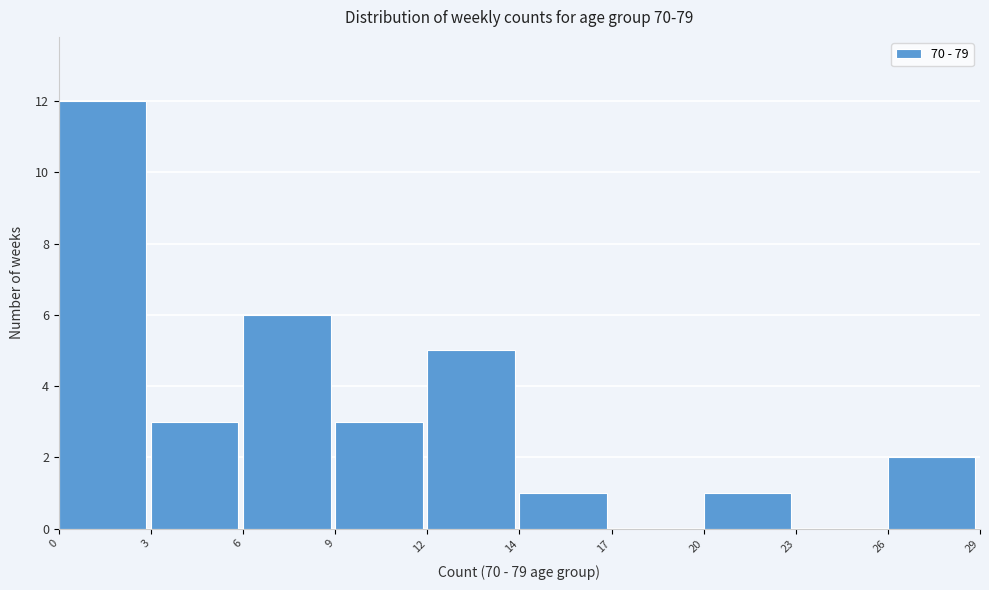

Reading left to right, extract all data points from this chart.

0=12	3=3	6=6	9=3	12=5	14=1	17=0	20=1	23=0	26=2